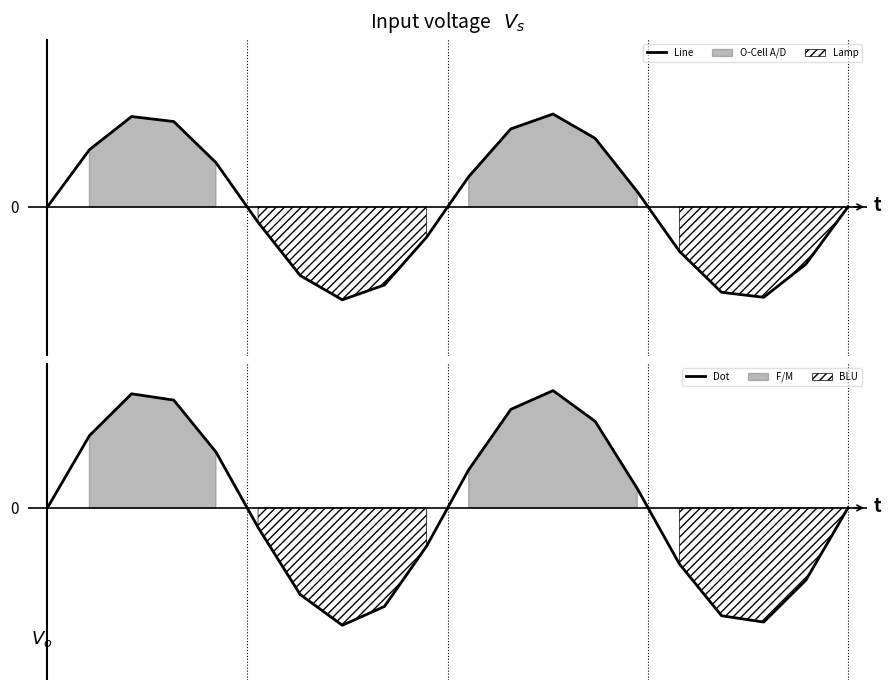

What is the maximum value shown in the chart?

1.3